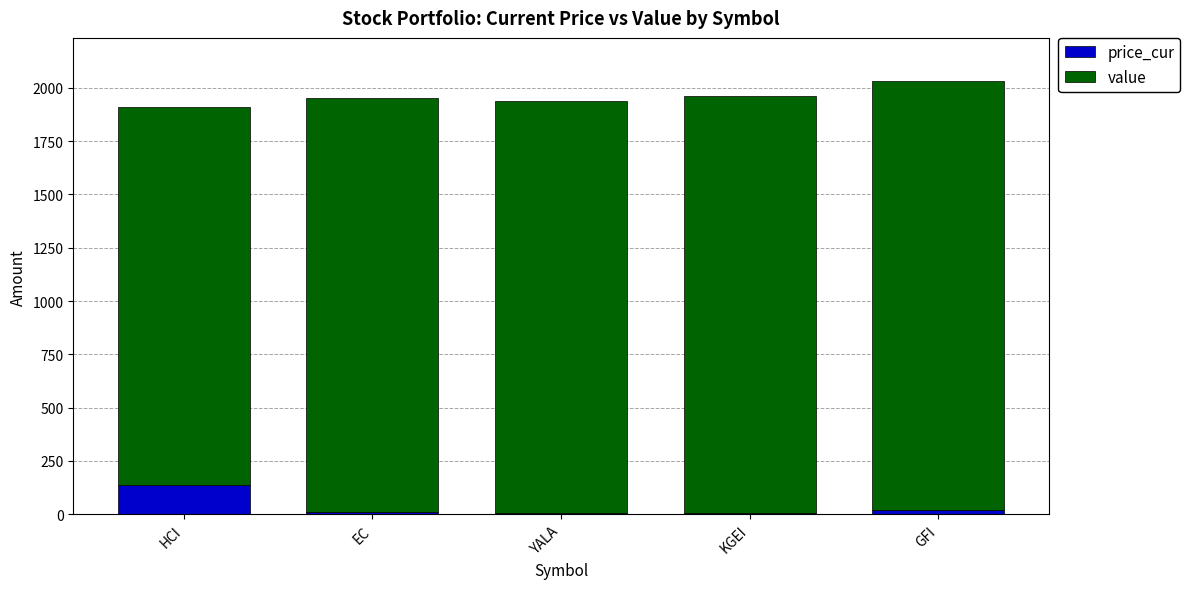

How many distinct data groups are displayed?

2